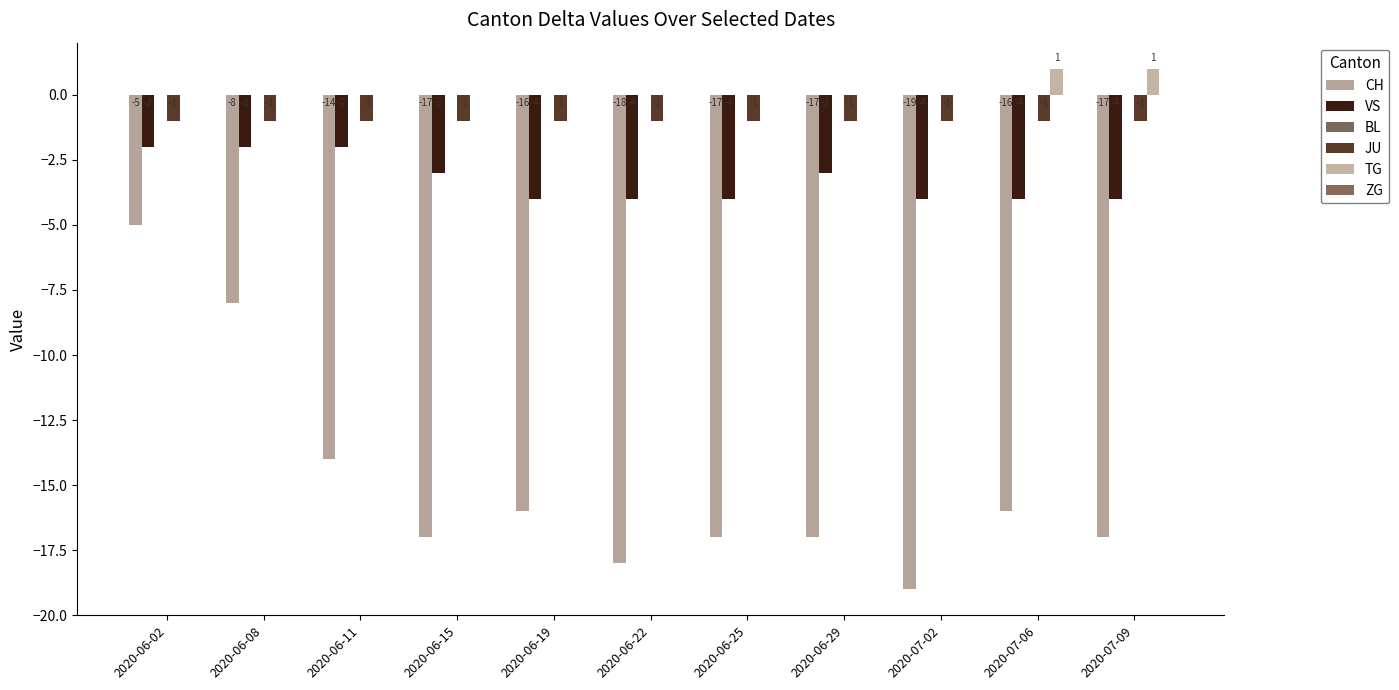

Where is TG nearest to the value 0?

2020-06-02